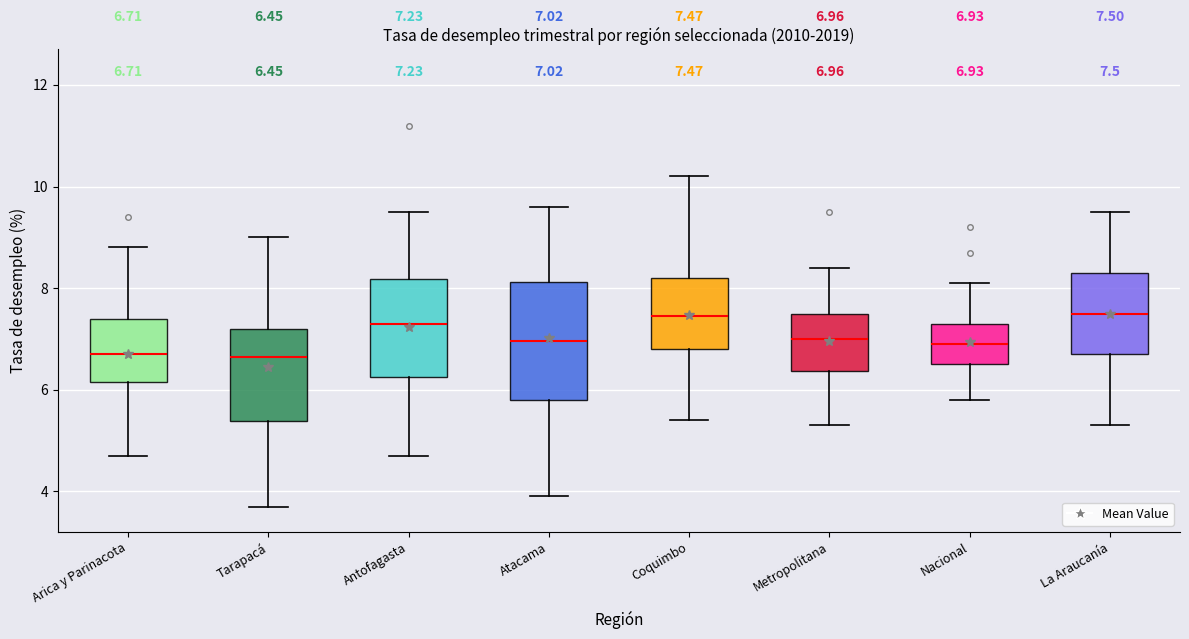

Comparing the boxes themselves (not the whiskers), which one is the tallest?

Atacama